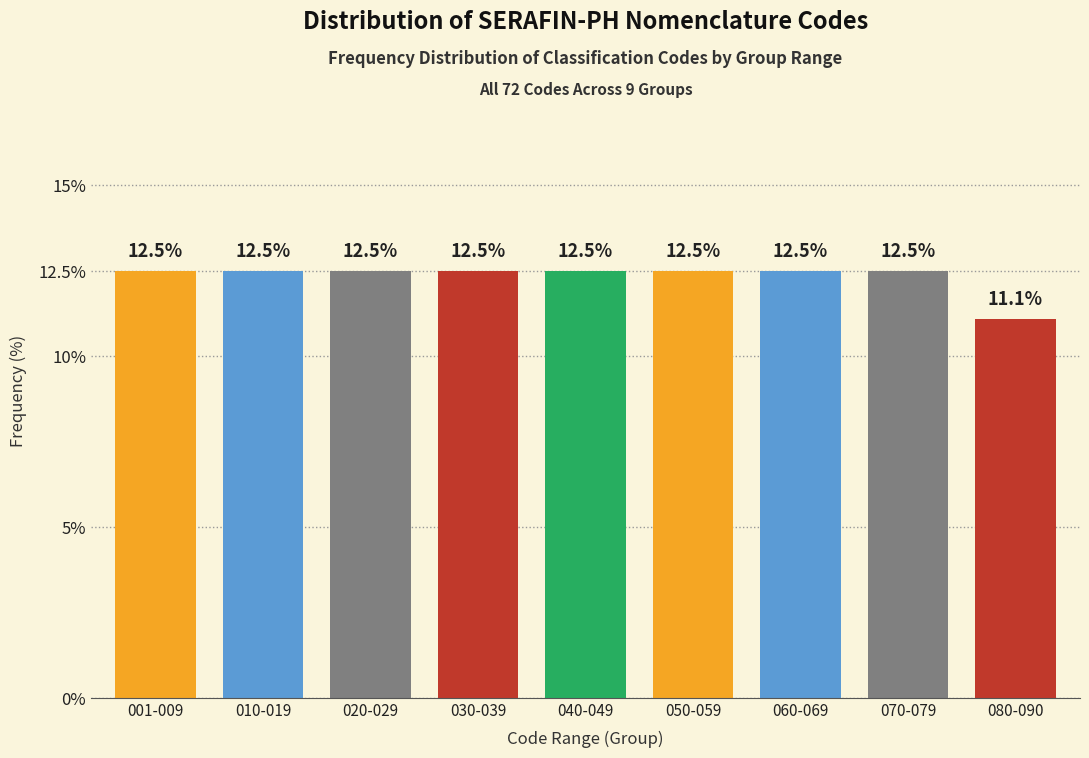

Reading left to right, list all the values displayed in this chart.

001-009=12.5	010-019=12.5	020-029=12.5	030-039=12.5	040-049=12.5	050-059=12.5	060-069=12.5	070-079=12.5	080-090=11.1